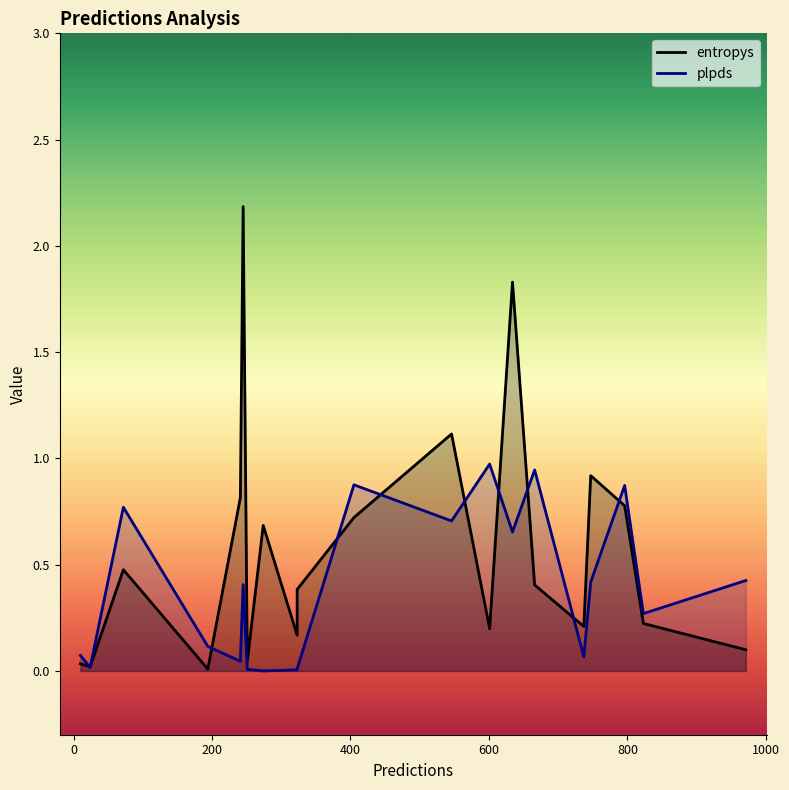

Which series has the largest range (max minus min)?

entropys